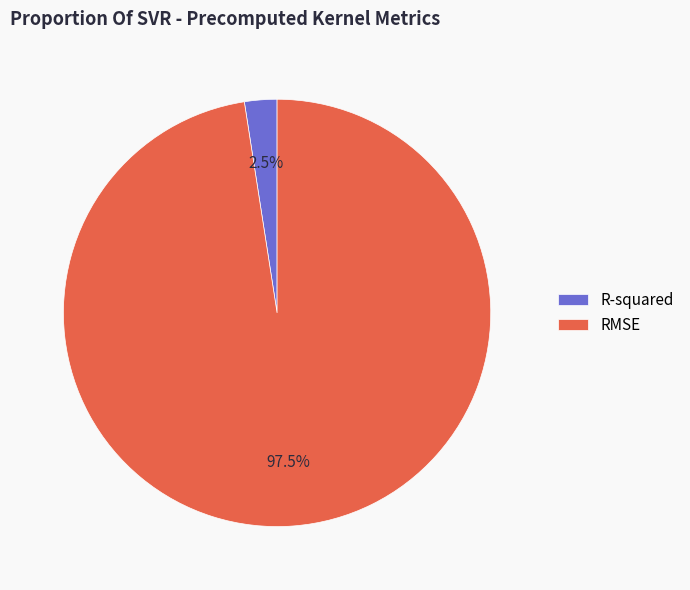

How many segments does this pie chart have?

2